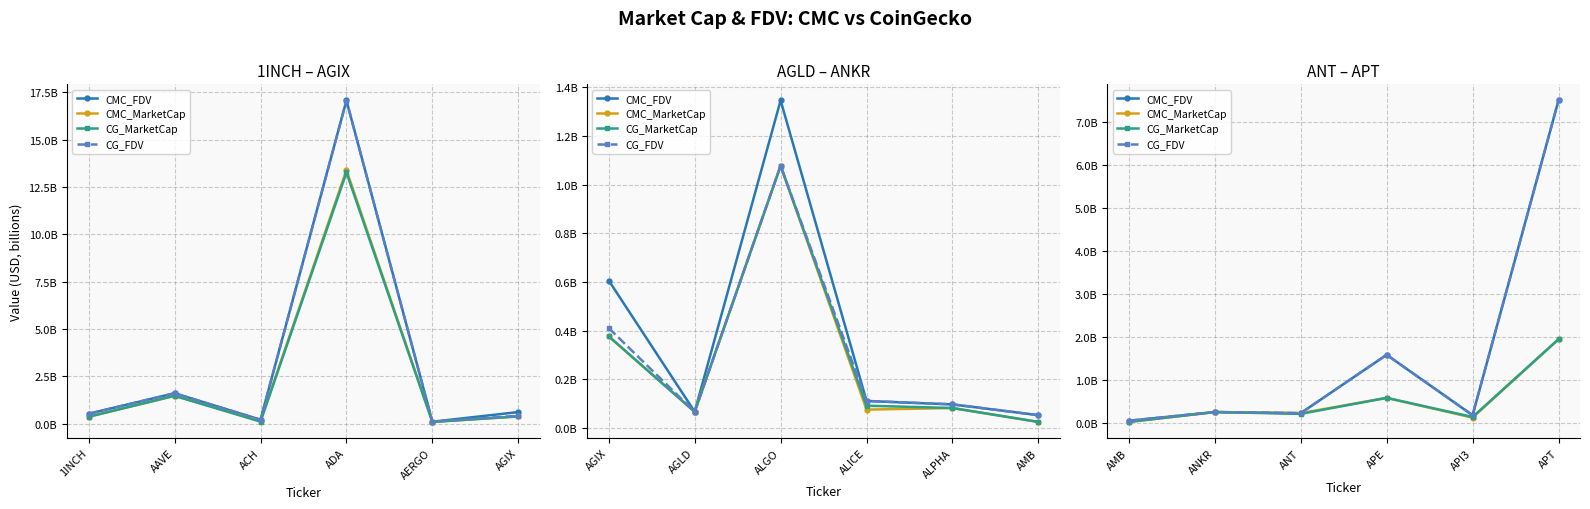

At which category does CMC_MarketCap reach its first local peak?

ANKR